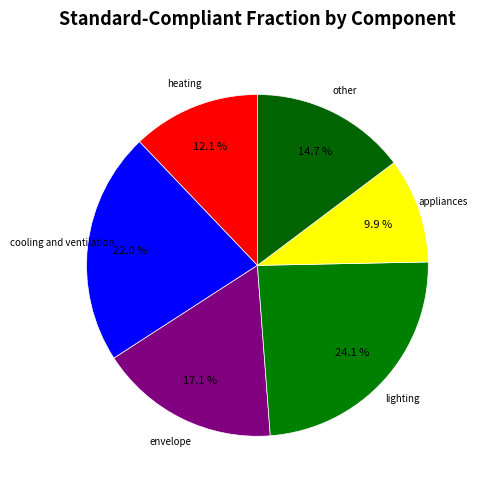

What percentage is NOT represented by appliances?

90.1%